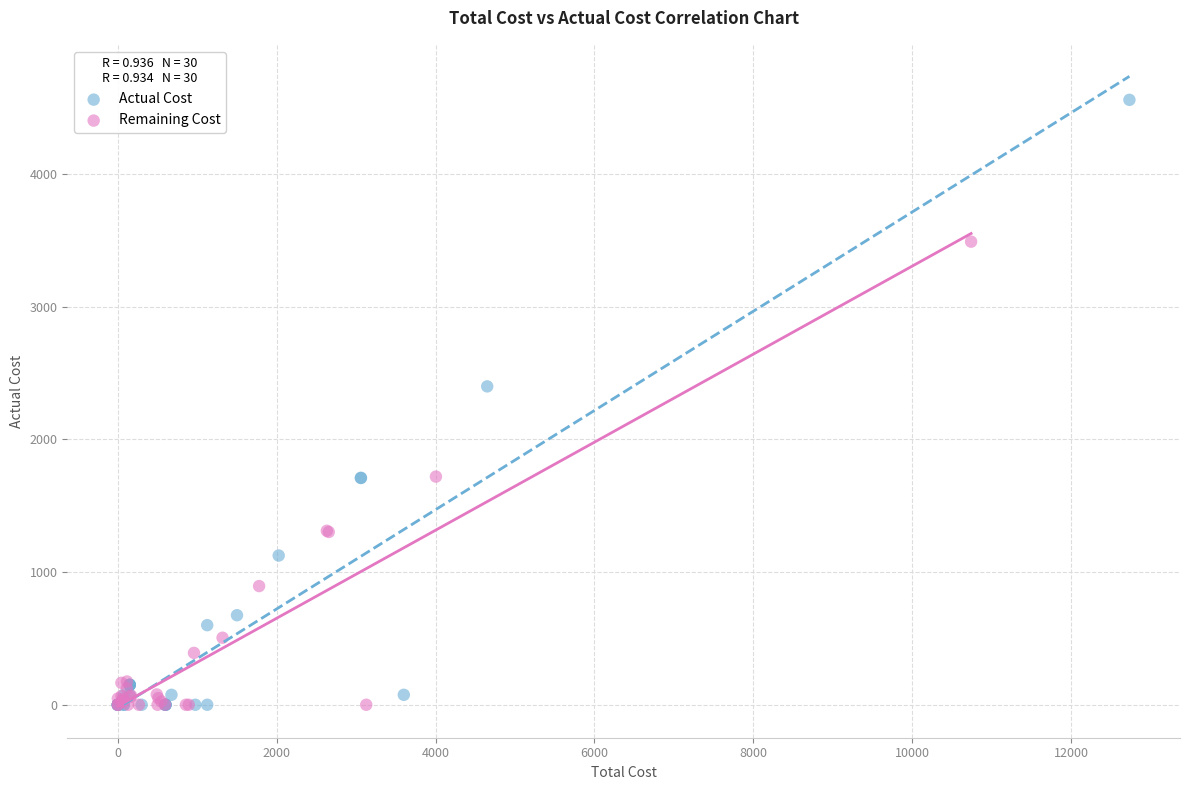

Which series contains the highest Y value?

Actual Cost